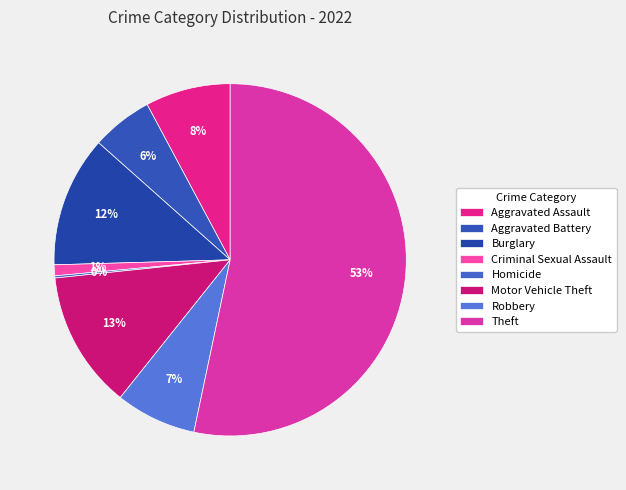

To the nearest percent, what is the combined percentage of Aggravated Battery and Homicide?

6%